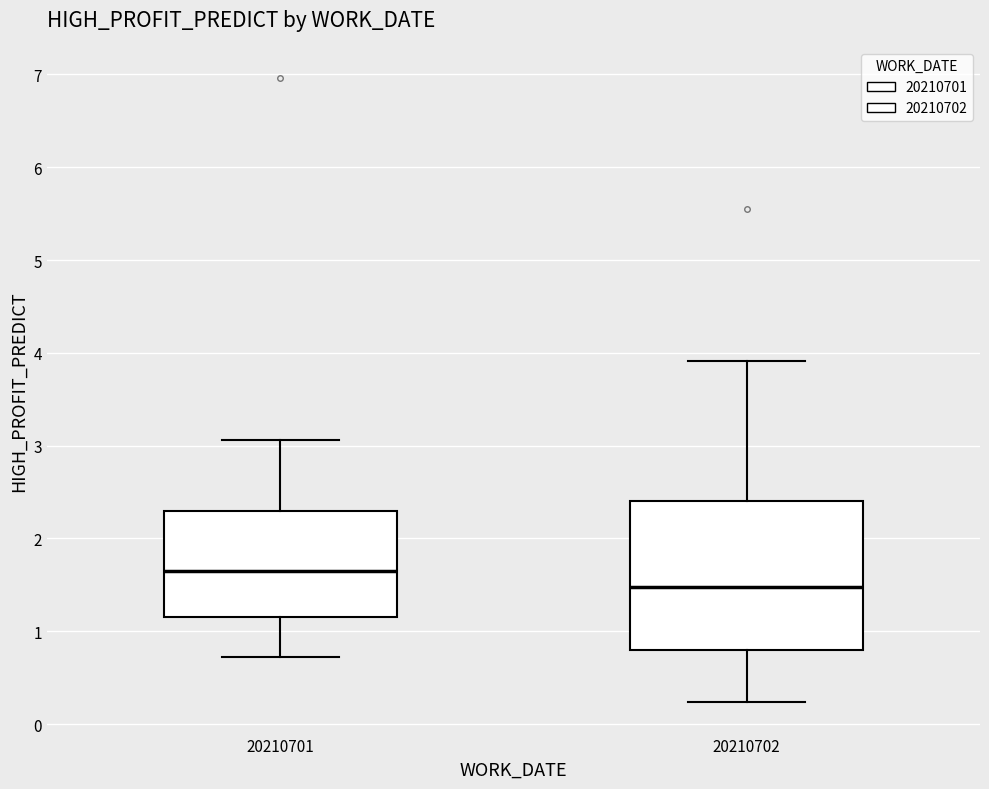

Reading left to right, transcribe this box plot: for each box, give where its median line is, the range the box spans, and where its two whiskers end, as read against the y-axis. The values are not printed on the chart, so give them approximately, as read against the axis.

20210701: median 1.7, box 1.2 to 2.3, whiskers 0.7 to 3.1
20210702: median 1.5, box 0.8 to 2.4, whiskers 0.2 to 3.9